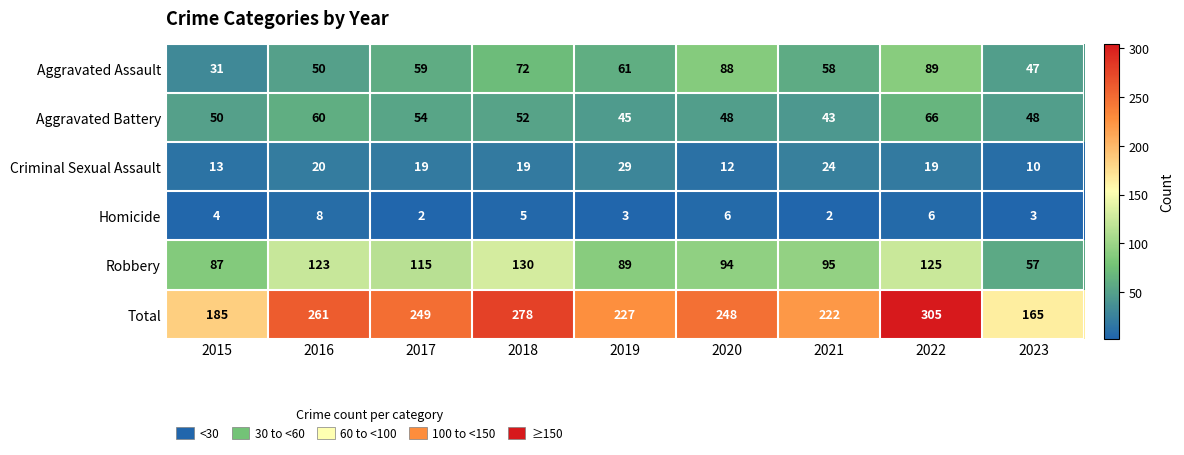

What is the difference between the Criminal Sexual Assault values at 2017 and 2021?

5